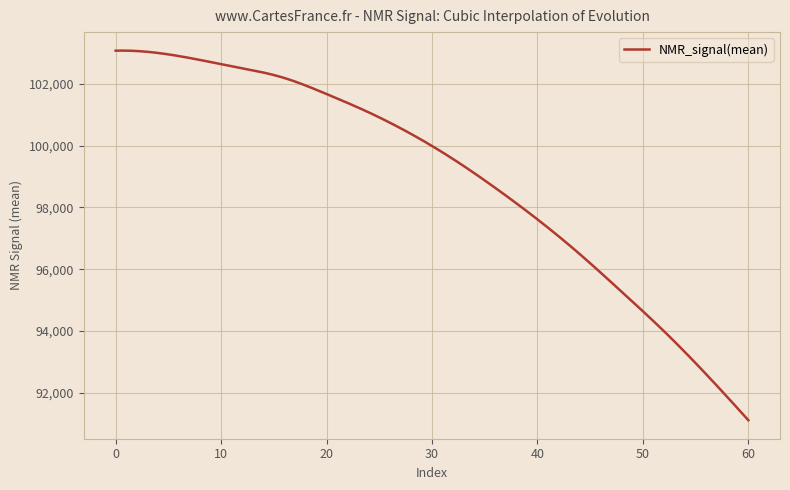

What is the minimum value shown in the chart?

91112.5